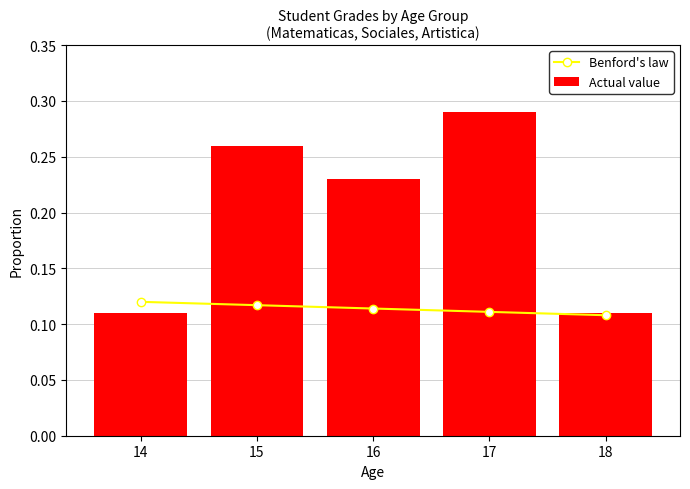

The Actual value series shows 0.2 at 16. True or false?

True